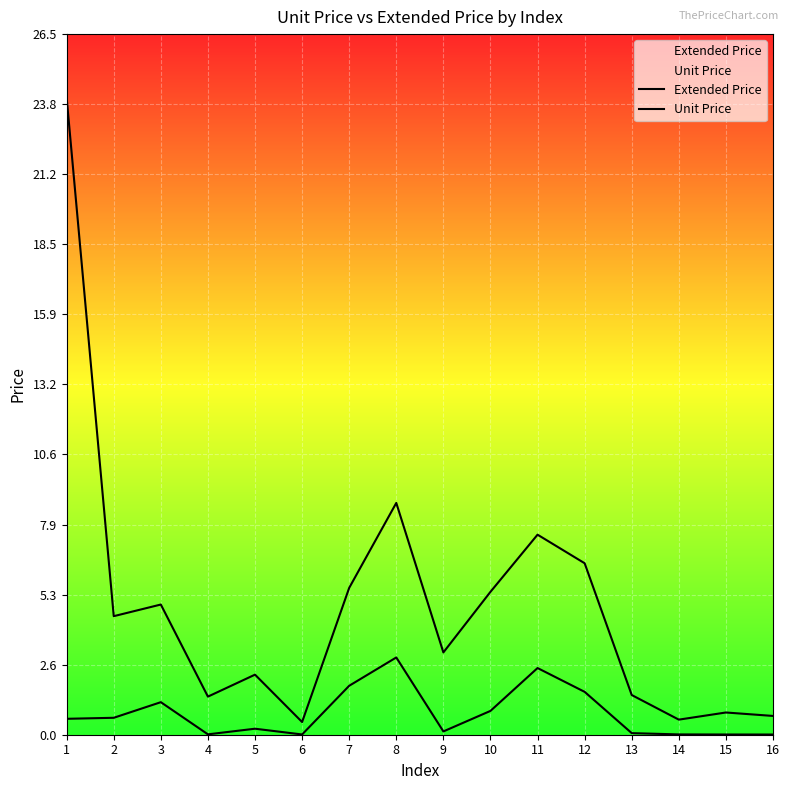

Where is Unit Price nearest to the value 1?

10